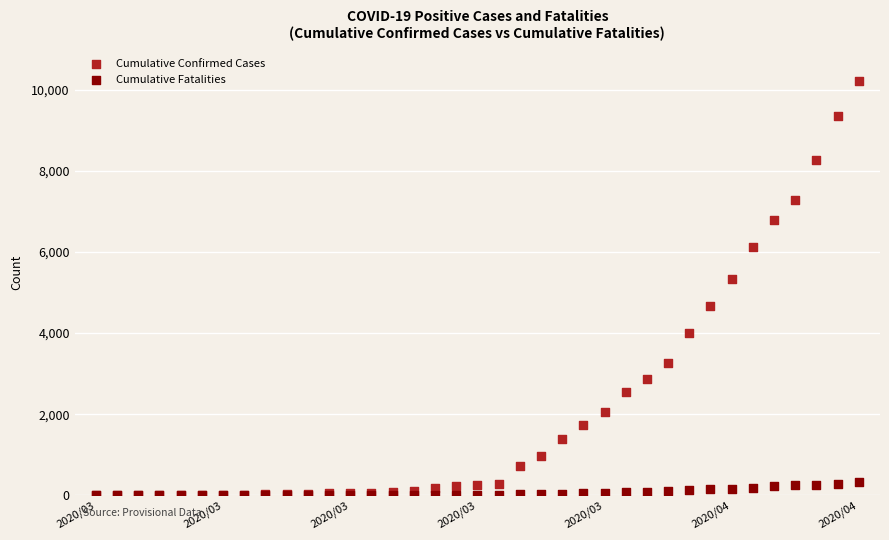

Which series reaches the maximum Y coordinate?

Cumulative Confirmed Cases